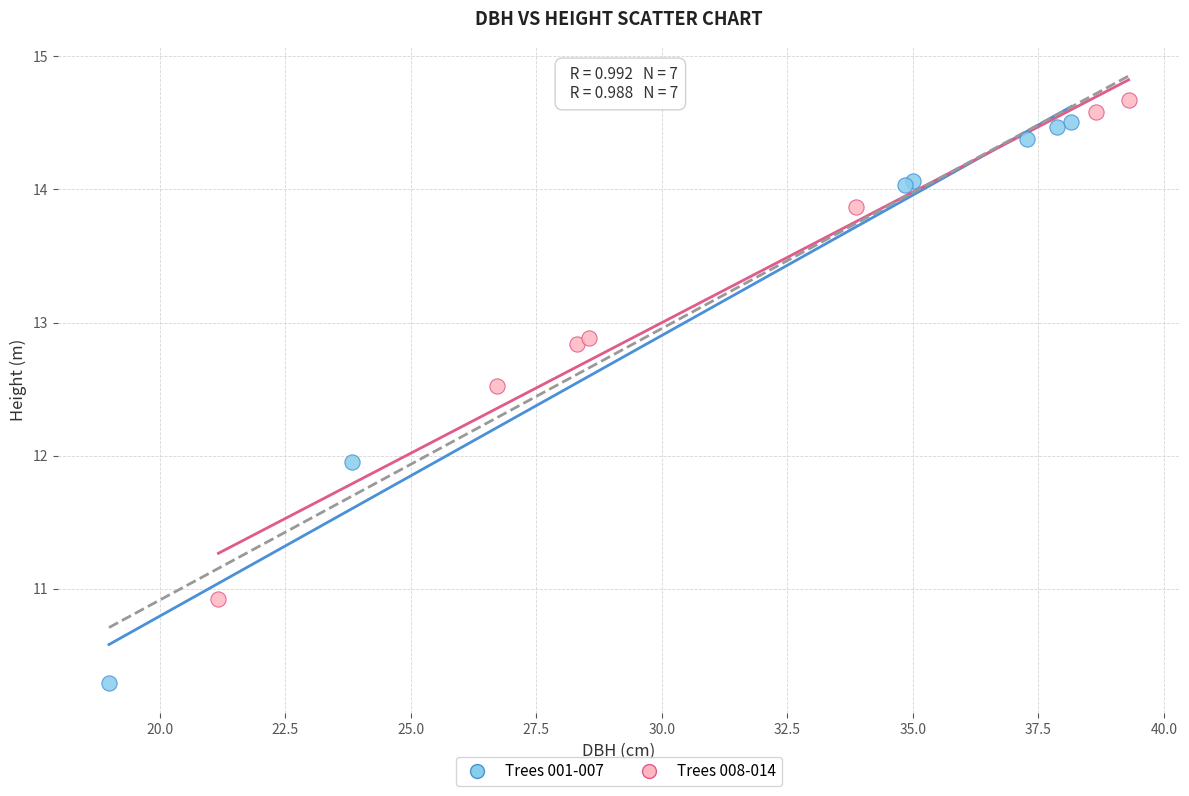

Which series contains the lowest Y value?

Trees 001-007